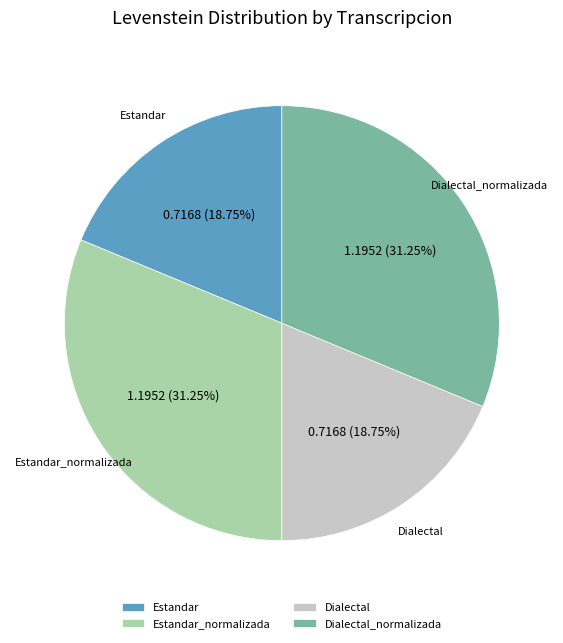

To the nearest percent, what is the average slice percentage?

25%